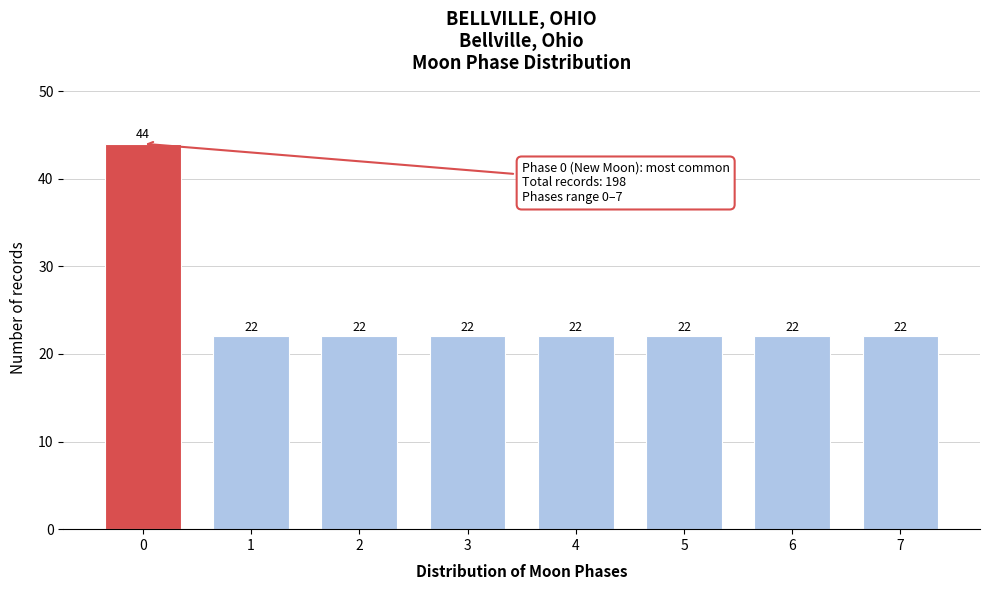

Reading right to left, list all the values displayed in this chart.

7=22	6=22	5=22	4=22	3=22	2=22	1=22	0=44